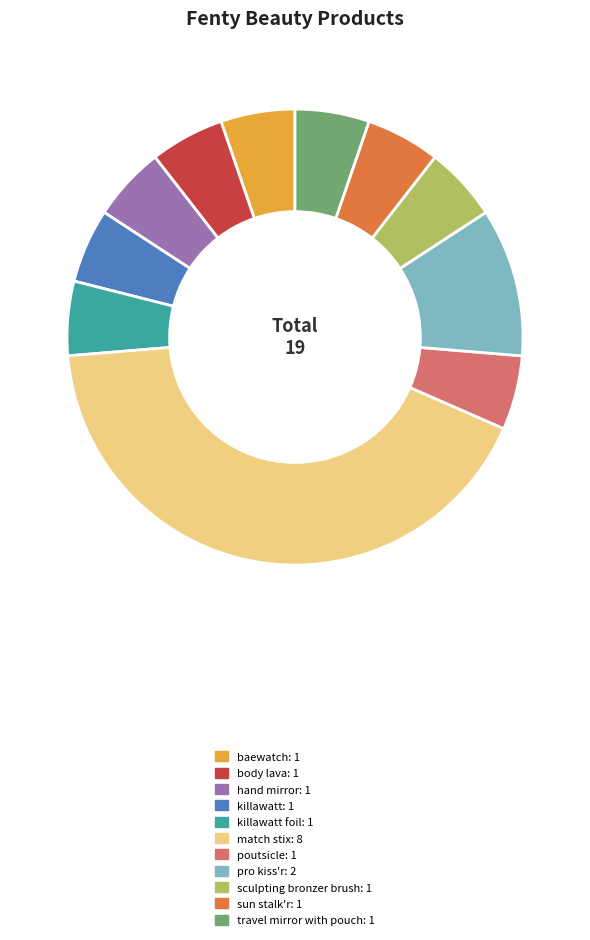

How many slices are in this pie chart?

11